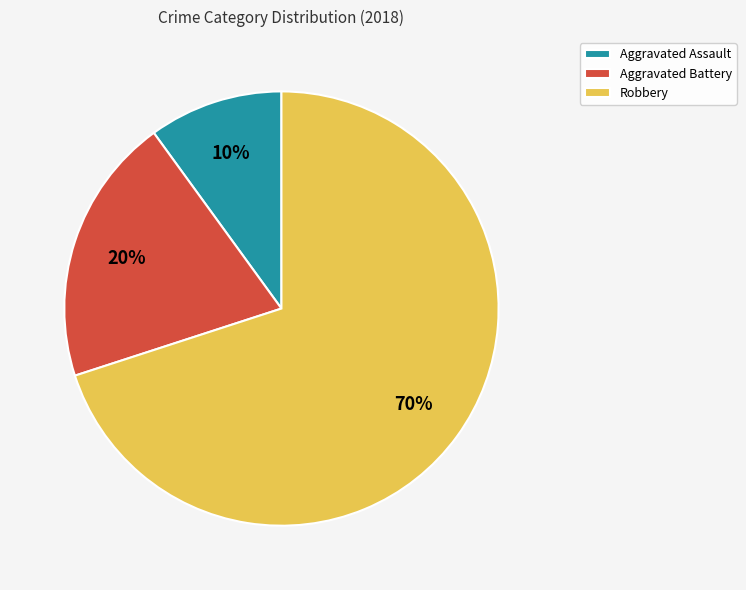

Count the number of slices in the pie.

3